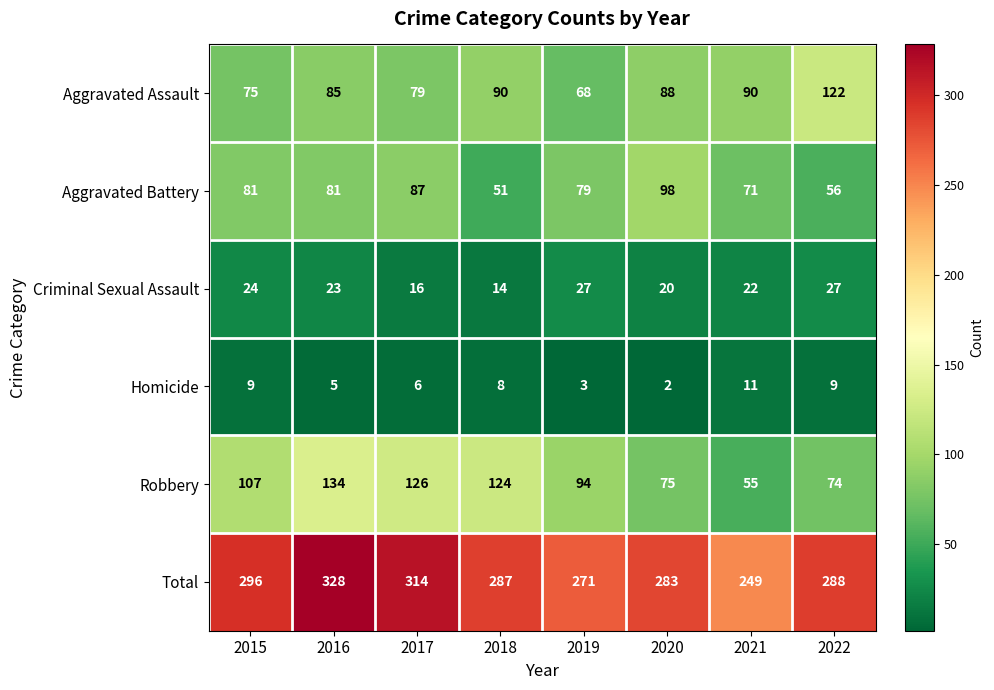

Which series has the largest total across all categories?

Total